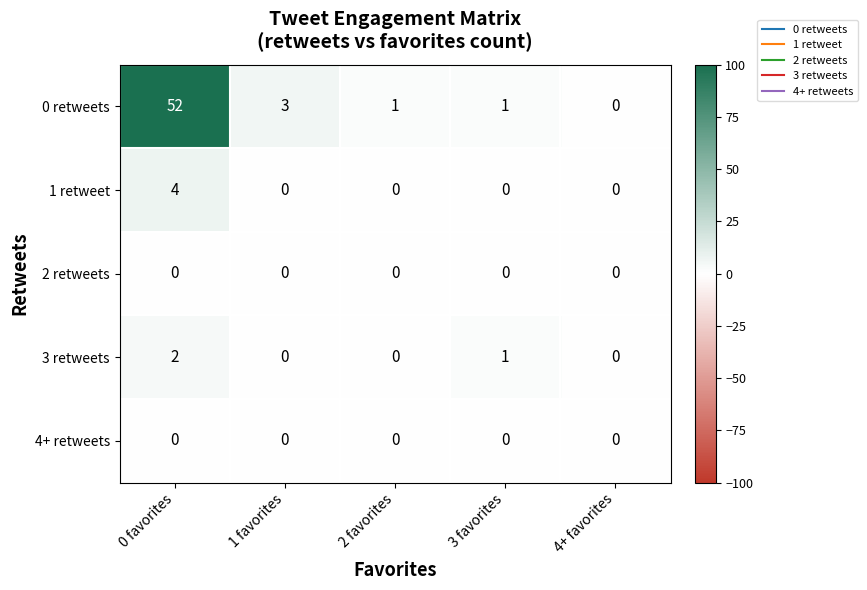

Between 0 favorites and 3 favorites, which series saw the biggest shift?

0 retweets